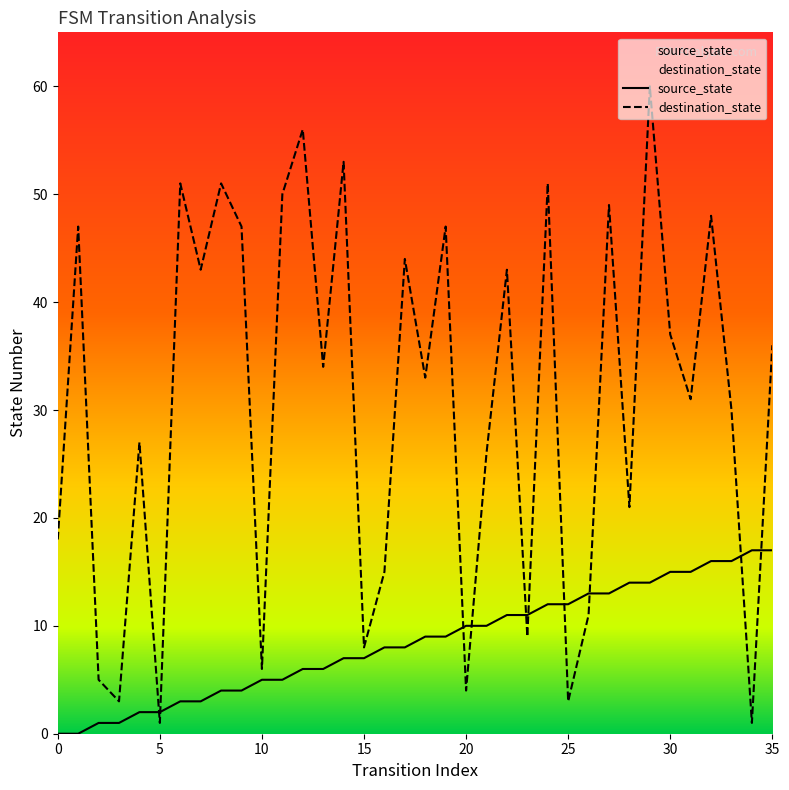

Rank the series by their maximum value, from lowest to highest.

source_state, destination_state